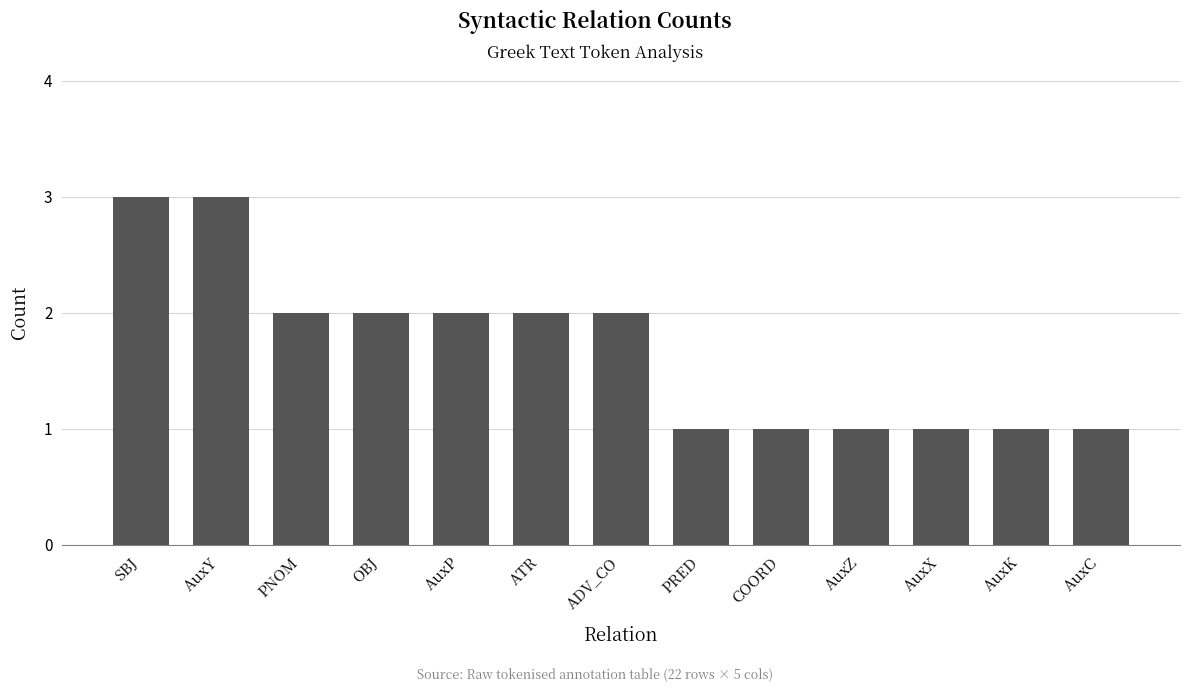

How many data points are less than 2?

6